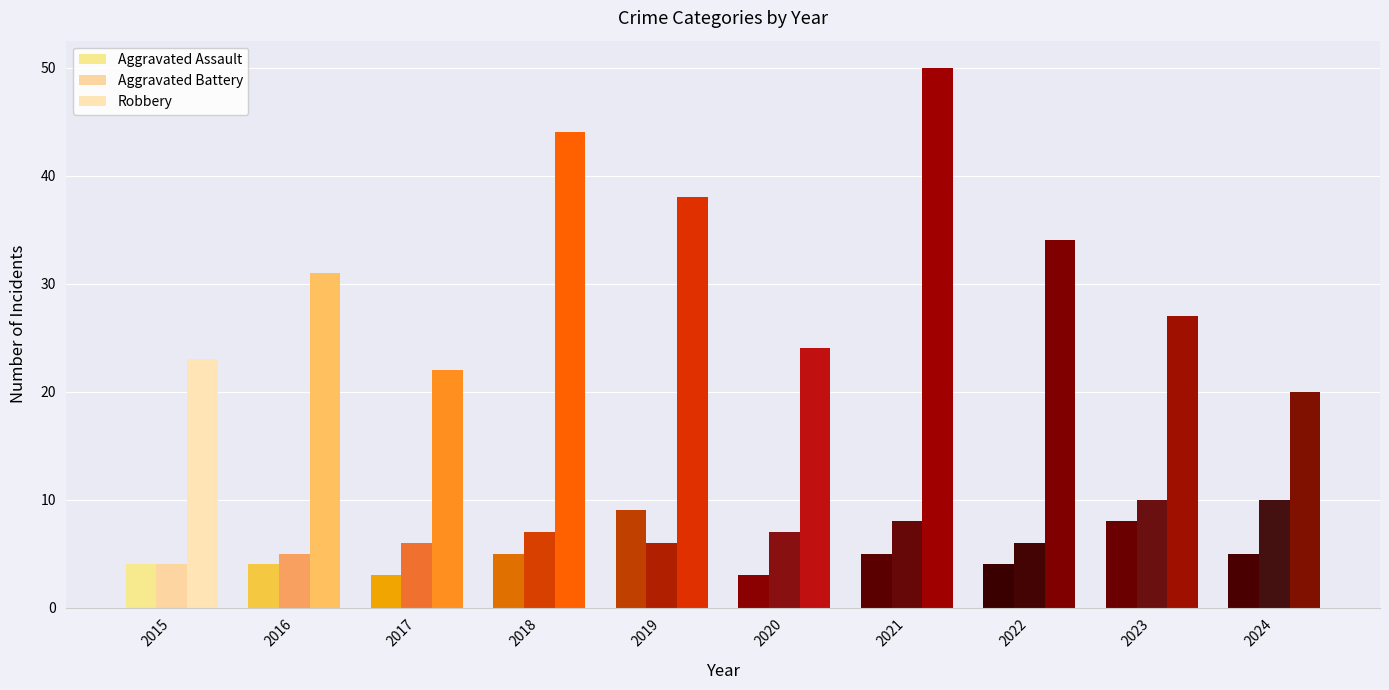

Which category has the highest value across all series?

2021